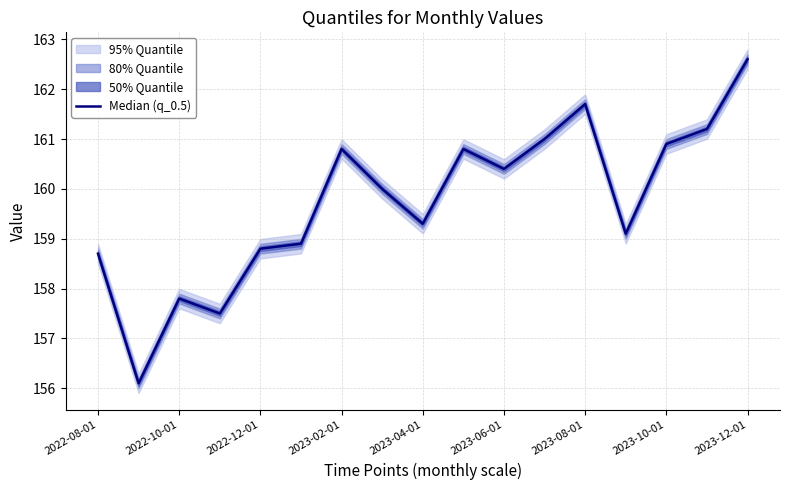

True or false: there are more than 2 points higher than both neighbors.

True